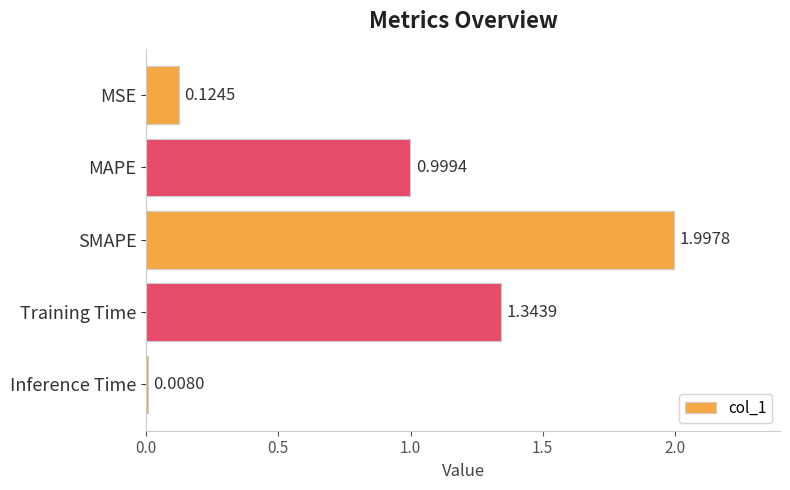

At which label is the value closest to 1?

MAPE